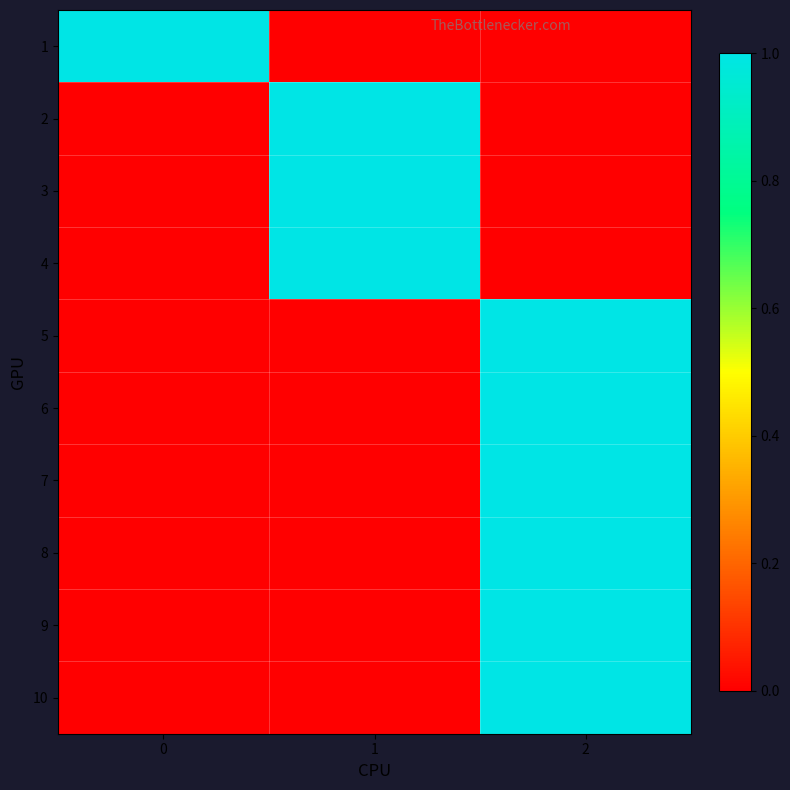

Reading left to right, what are all the values shown in this chart?

1: 0=1	1=0	2=0
2: 0=0	1=1	2=0
3: 0=0	1=1	2=0
4: 0=0	1=1	2=0
5: 0=0	1=0	2=1
6: 0=0	1=0	2=1
7: 0=0	1=0	2=1
8: 0=0	1=0	2=1
9: 0=0	1=0	2=1
10: 0=0	1=0	2=1